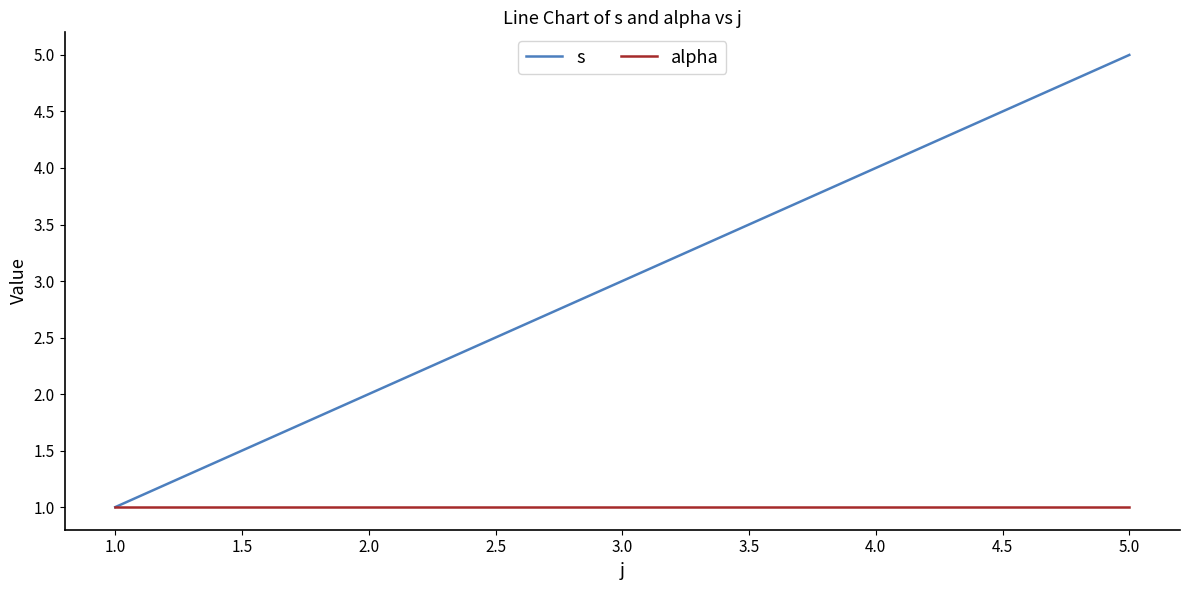

Rank the series by their maximum value, from highest to lowest.

s, alpha